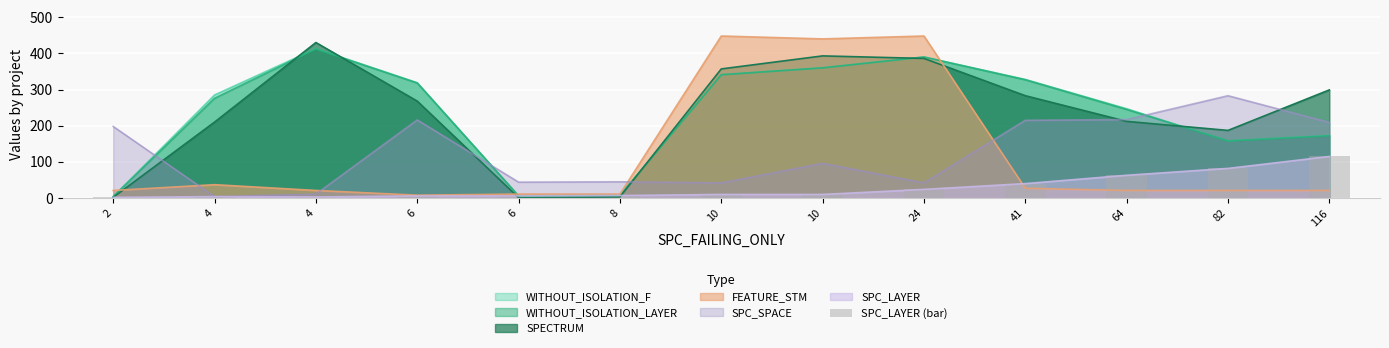

Rank the categories by value from highest to lowest.

116, 82, 64, 41, 24, 10, 10, 8, 6, 6, 4, 4, 2